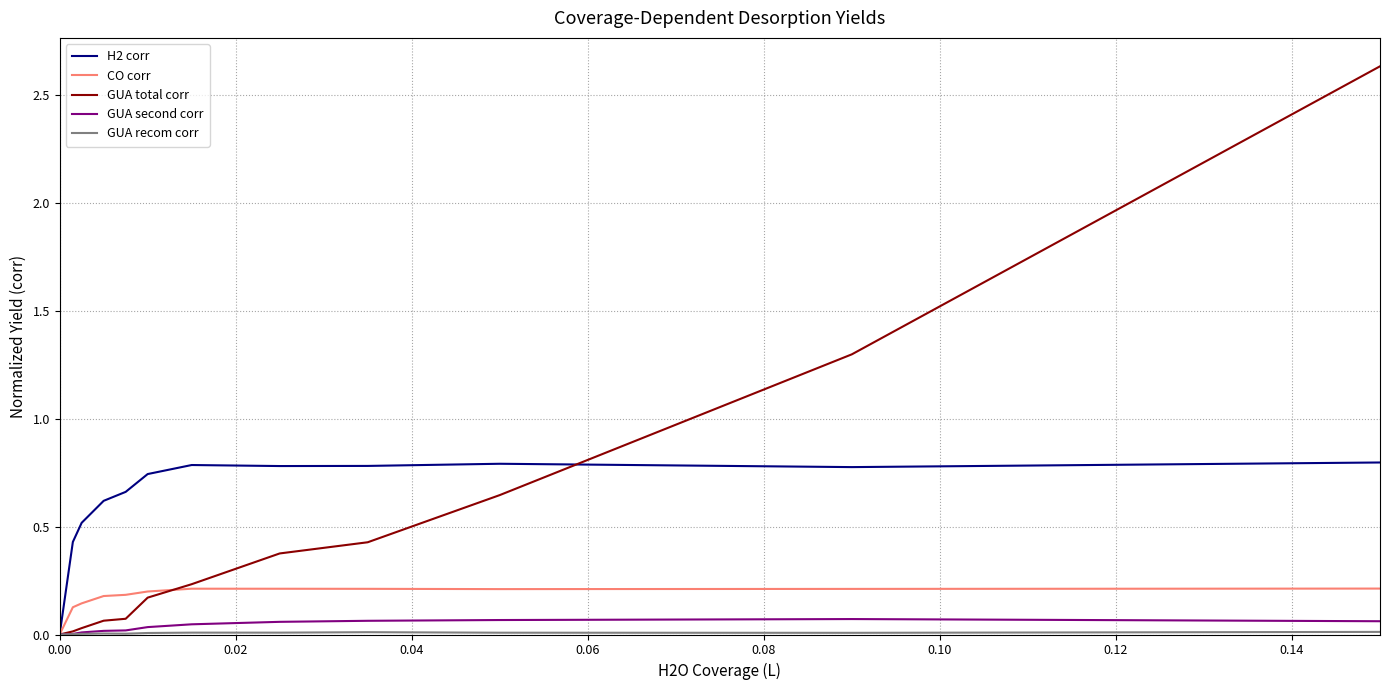

Which series has the largest total across all categories?

H2 corr